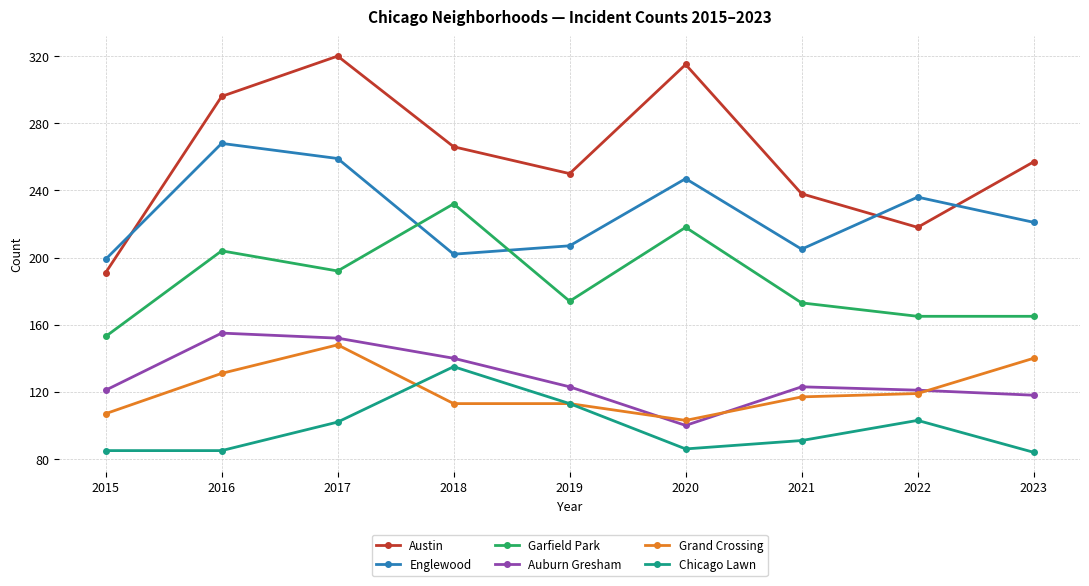

What is the sum of all Garfield Park values?

1676